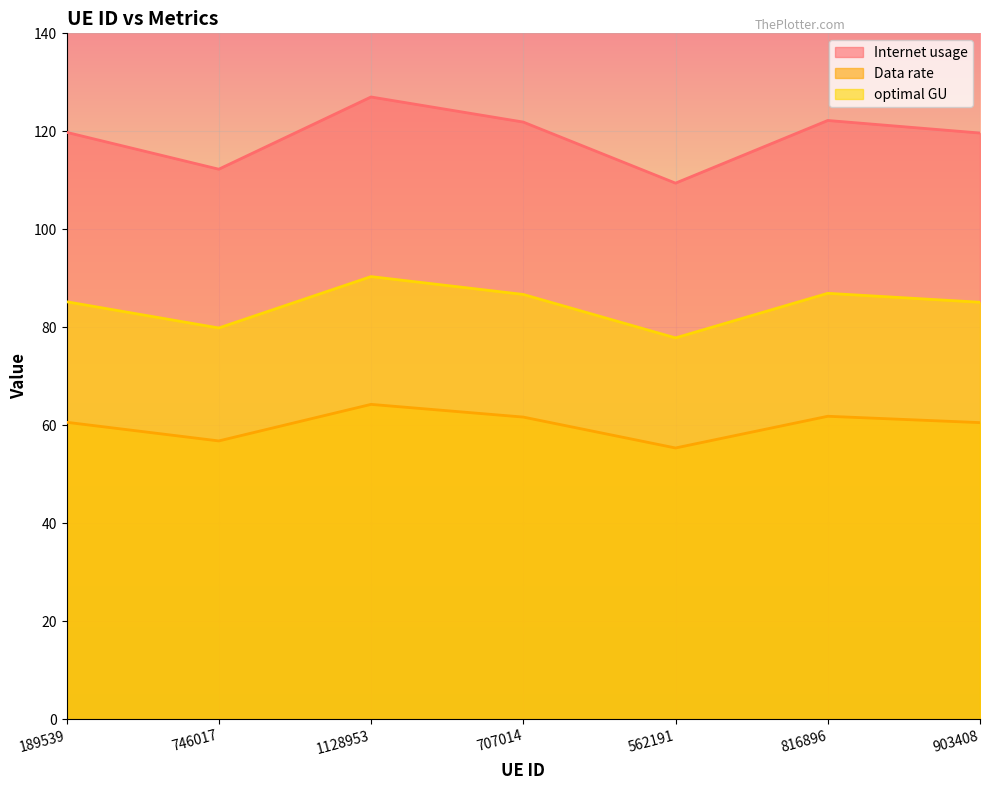

How many lines are shown in the chart?

3